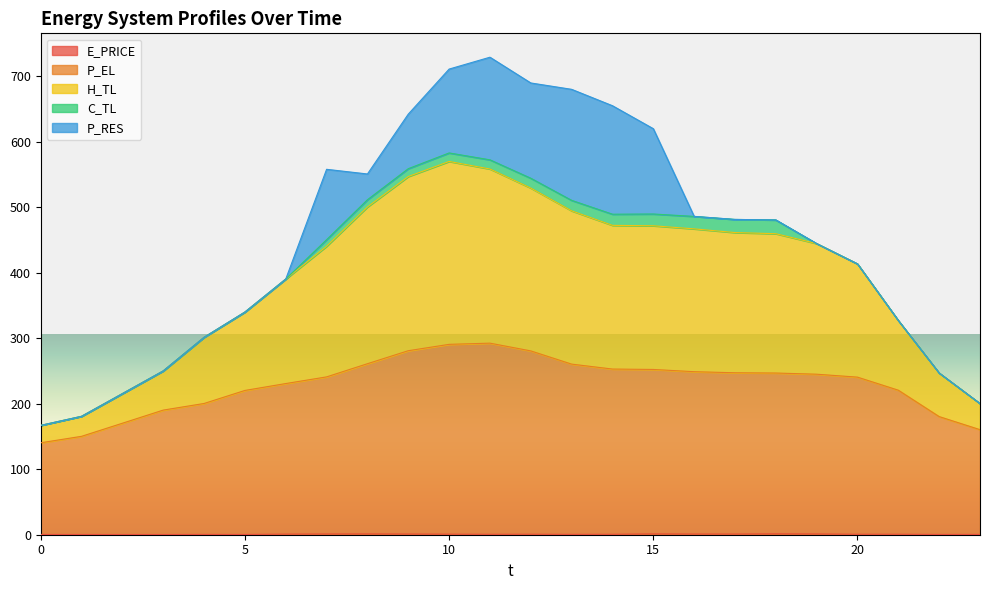

Is it true that E_PRICE equals 0.1 at 4?

False